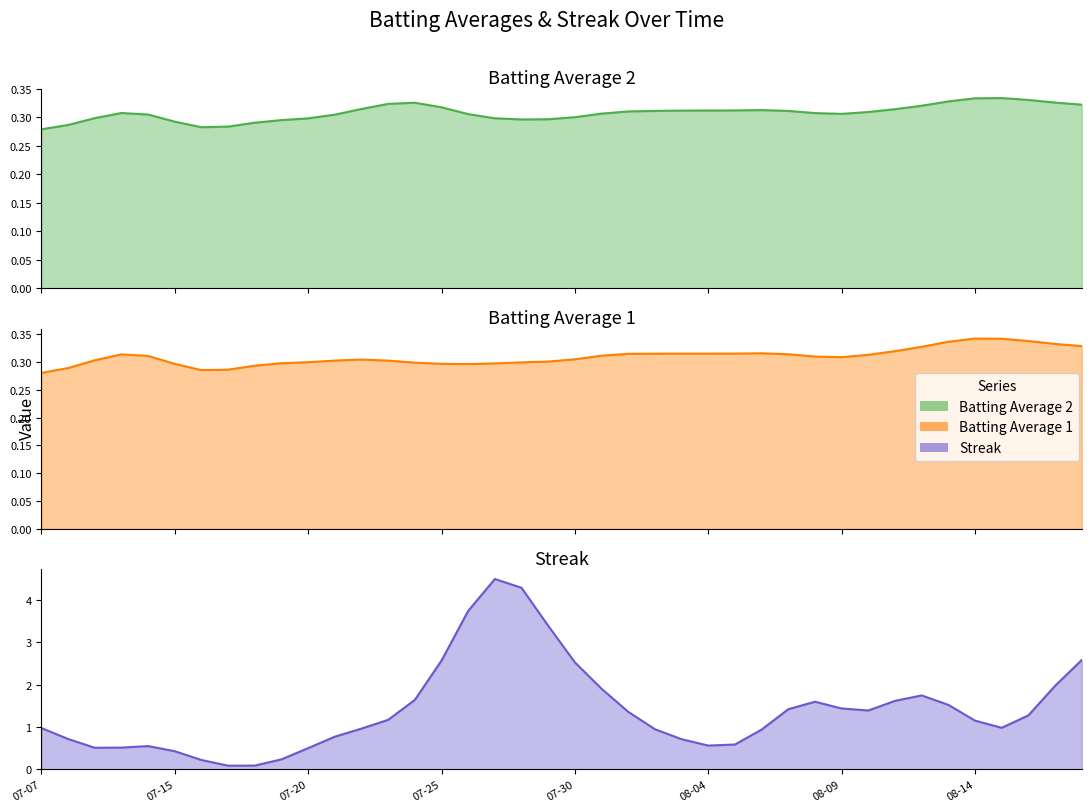

The Streak series shows 2.0 at 20. True or false?

True